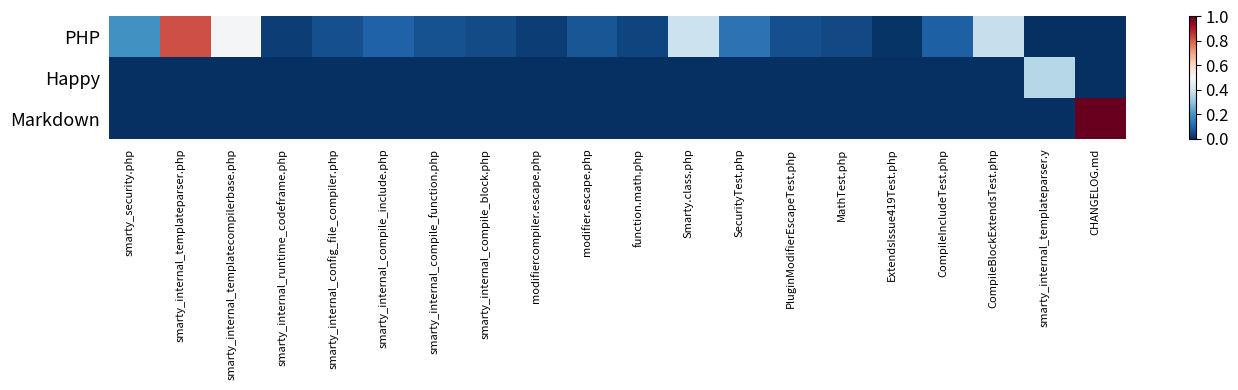

Which has a higher value, modifier.escape.php or smarty_internal_templateparser.php?

smarty_internal_templateparser.php